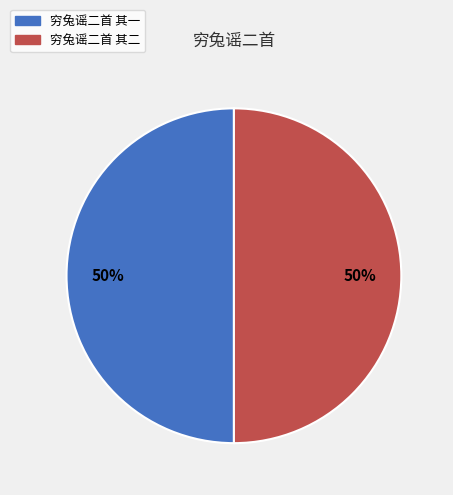

Is the sum of 穷兔谣二首 其二 and 穷兔谣二首 其一 greater than half?

Yes